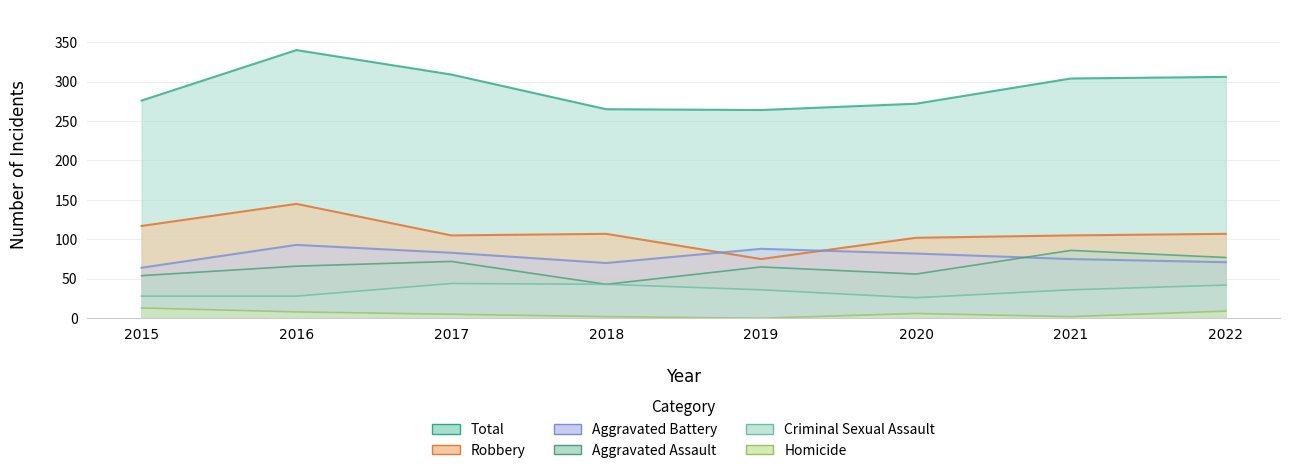

True or false: Criminal Sexual Assault and Homicide intersect in this chart.

False